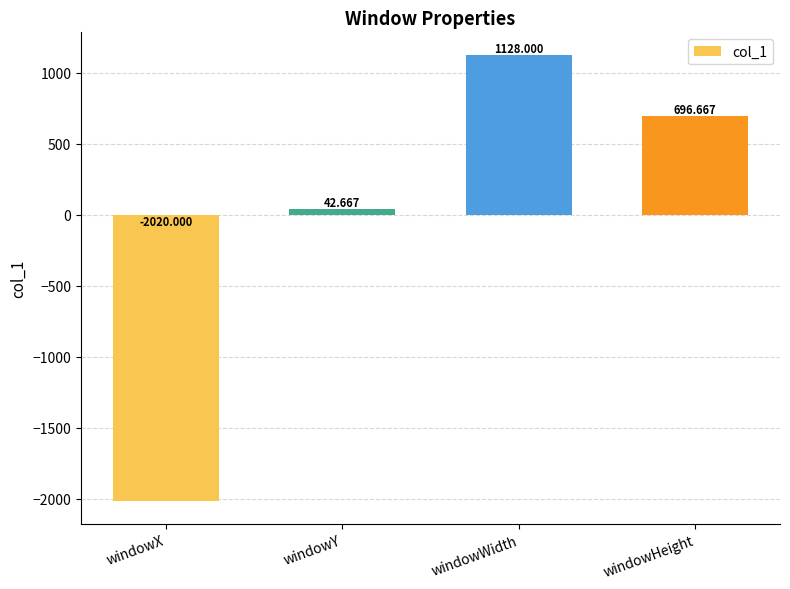

How many negative values are there?

1